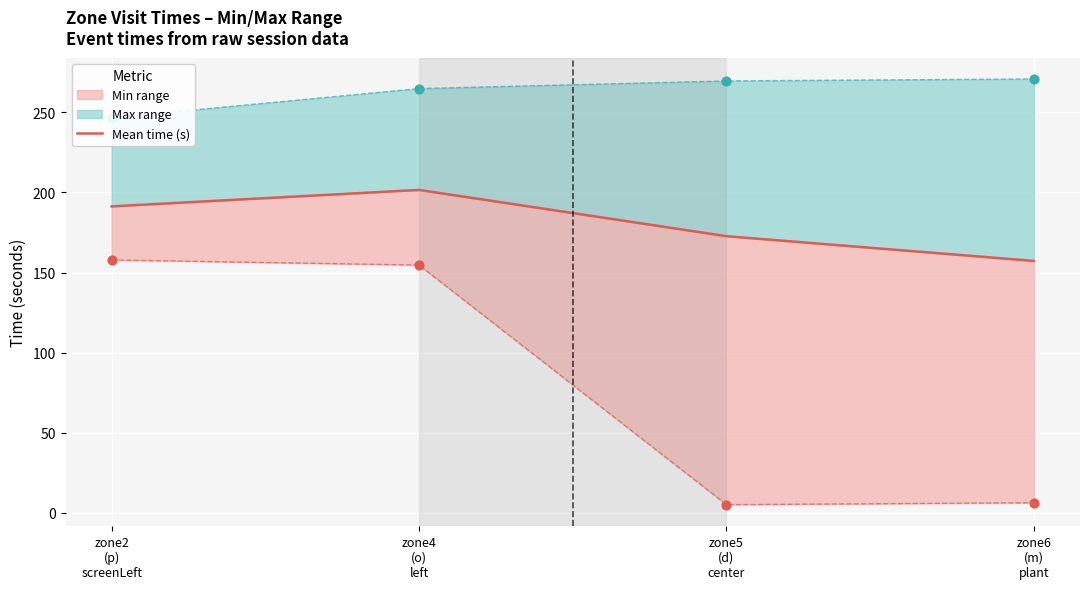

Between zone2
(p)
screenLeft and zone4
(o)
left, which is larger?

zone4
(o)
left